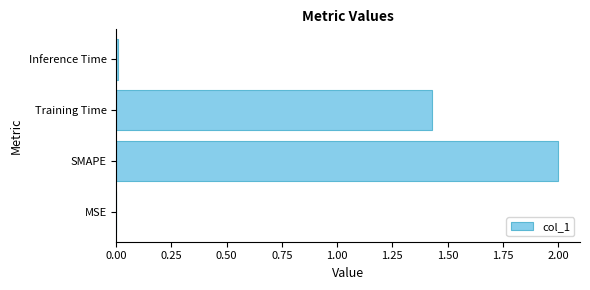

What is the sum of the values at SMAPE and Training Time?

3.4